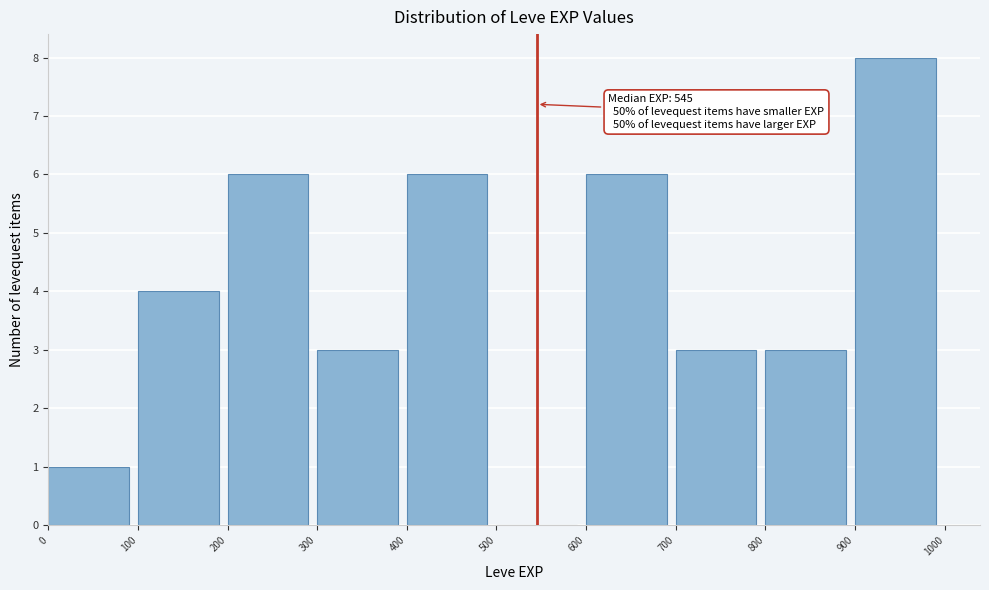

Over which range of the x-axis is the bar tallest?

900 to 1000